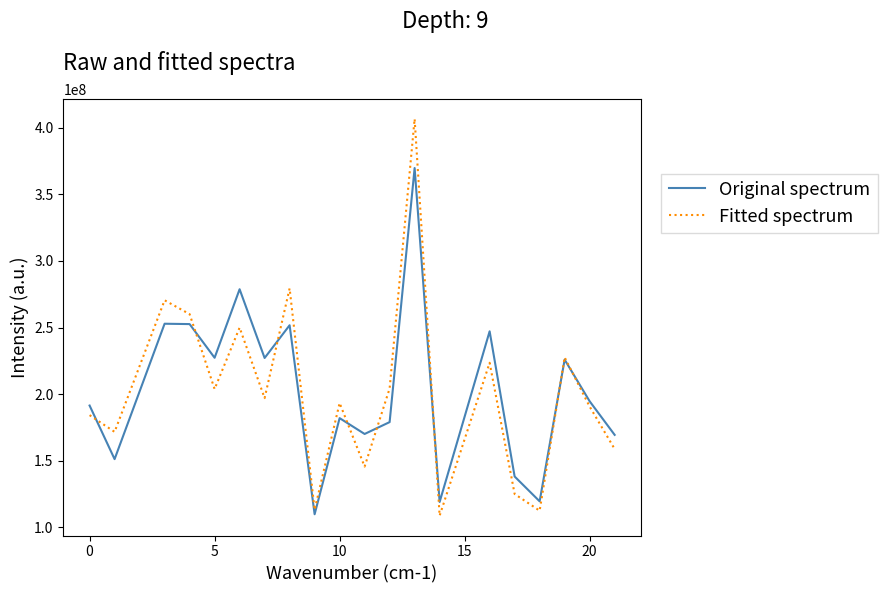

What is the maximum value shown in the chart?

406507478.9